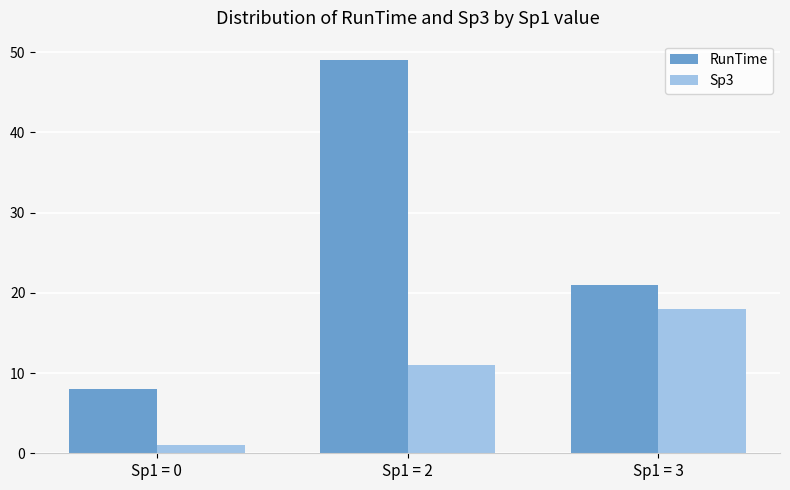

What is the lowest value of the Sp3 series?

1